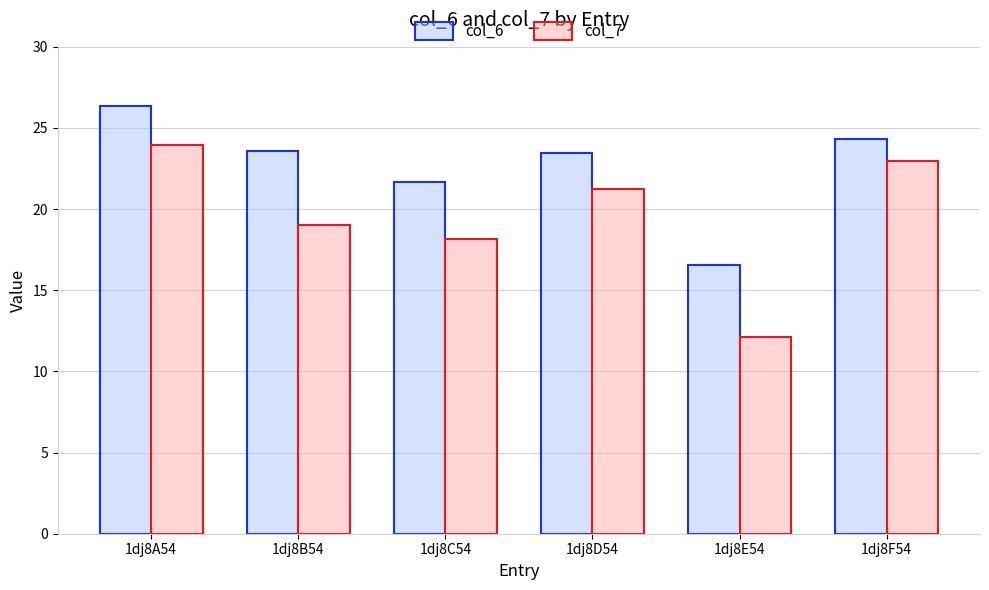

What is the difference between the second highest and minimum values in the col_7 series?

10.9